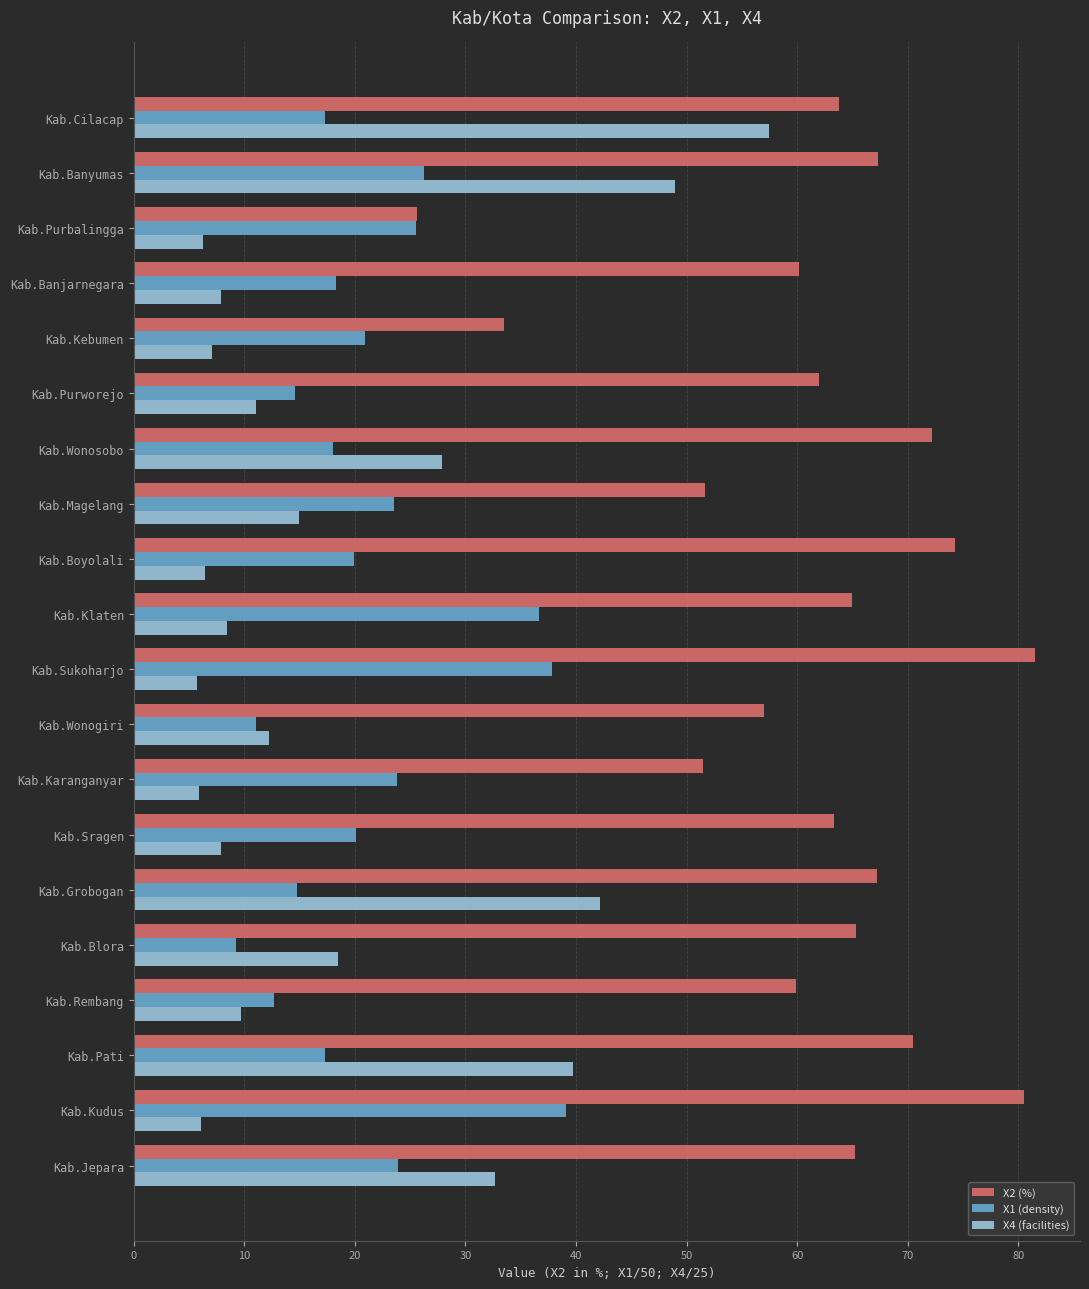

What is the total value across all series at Kab.Kudus?

125.7